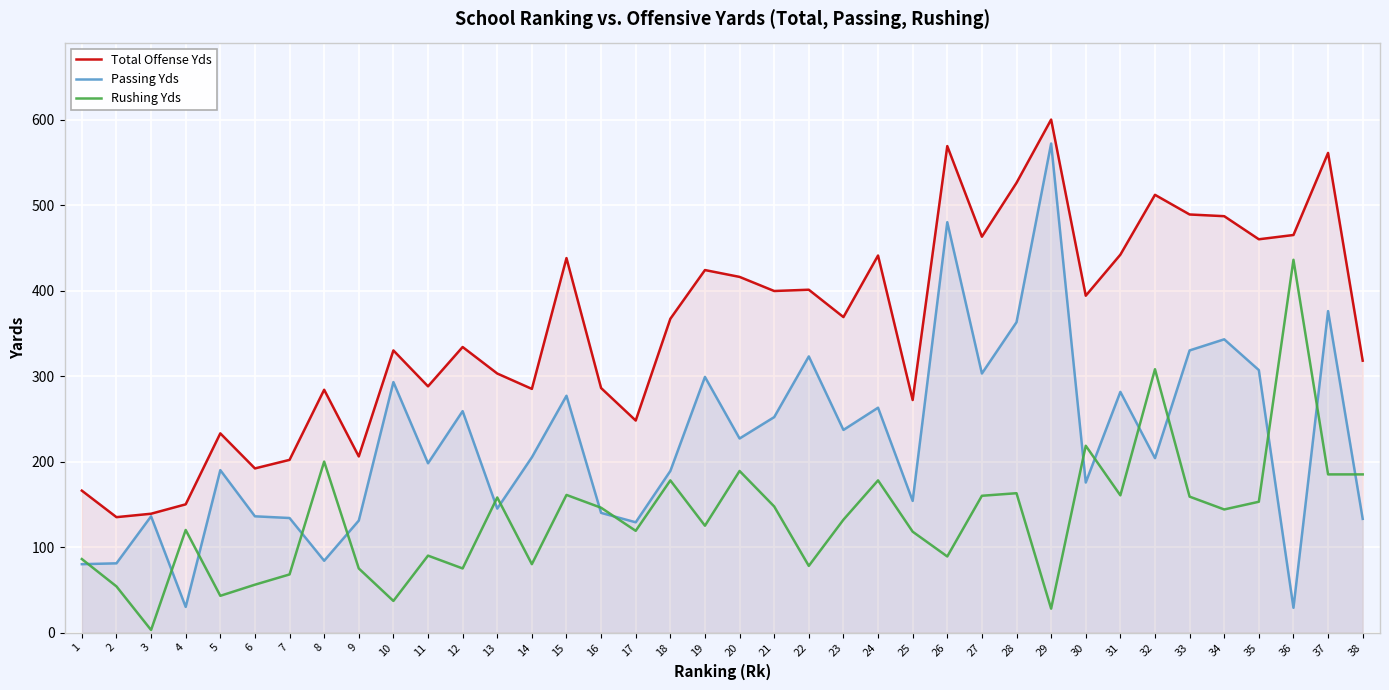

At which label does Total Offense Yds reach its peak?

29